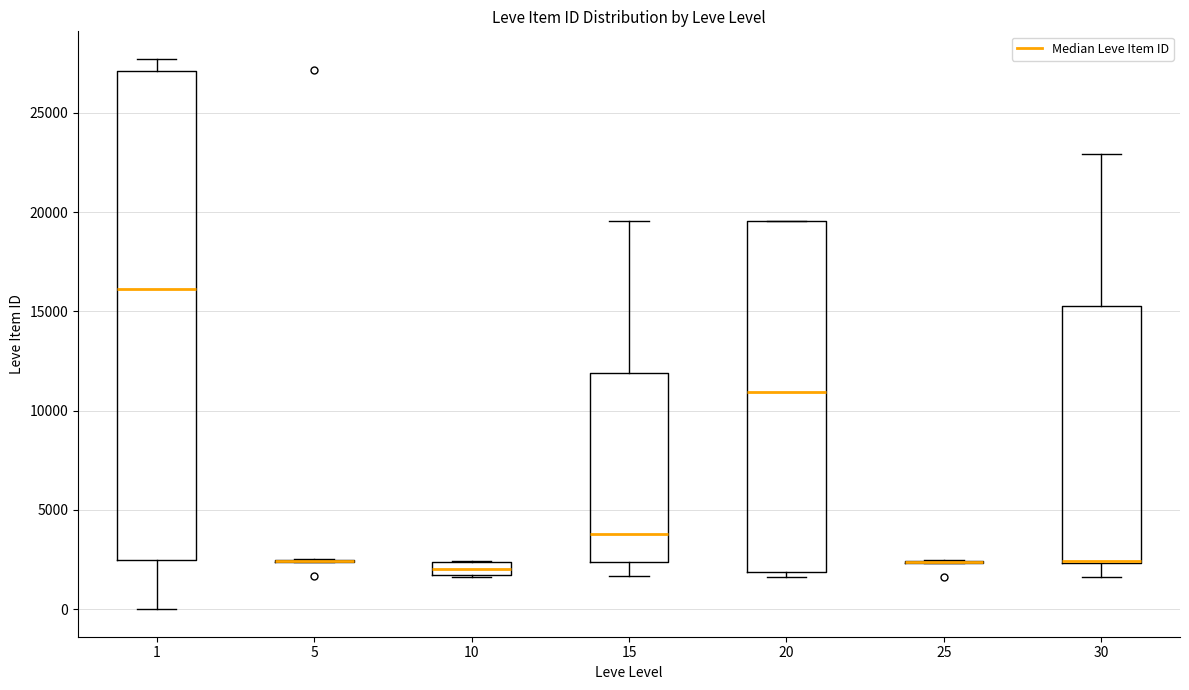

Which box is the tallest, from its lower edge to its upper edge?

1